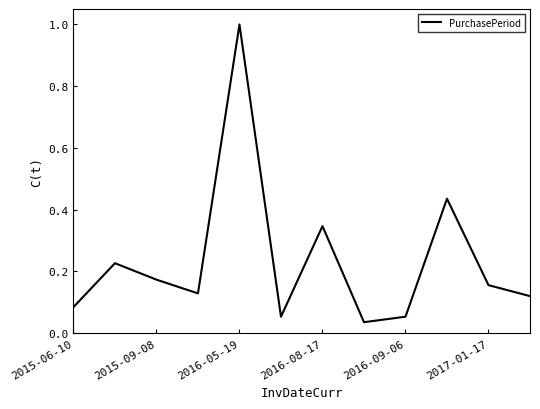

What is the greatest value displayed?

1.0